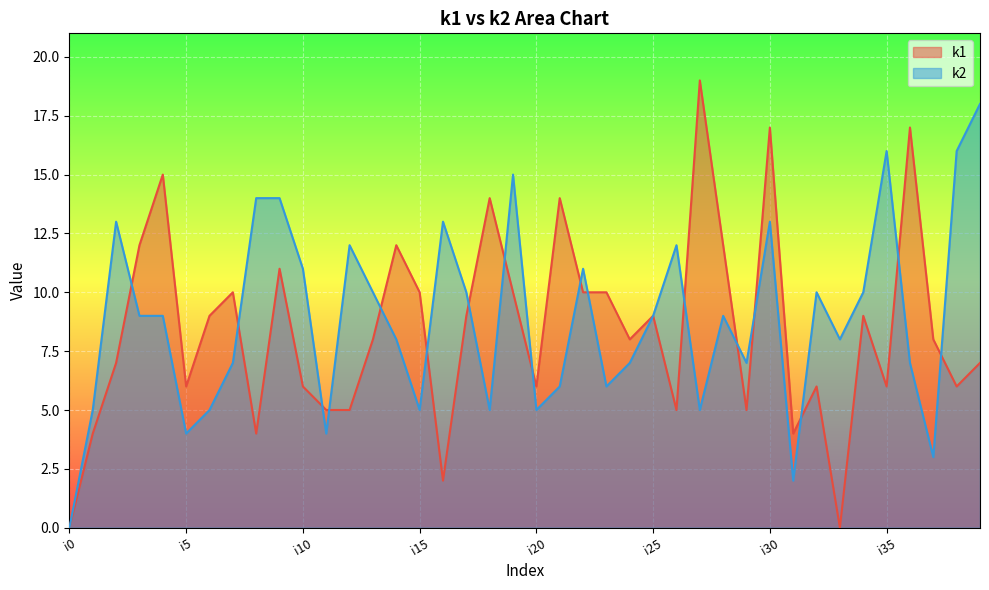

Which category has the lowest value in the k2 series?

i0